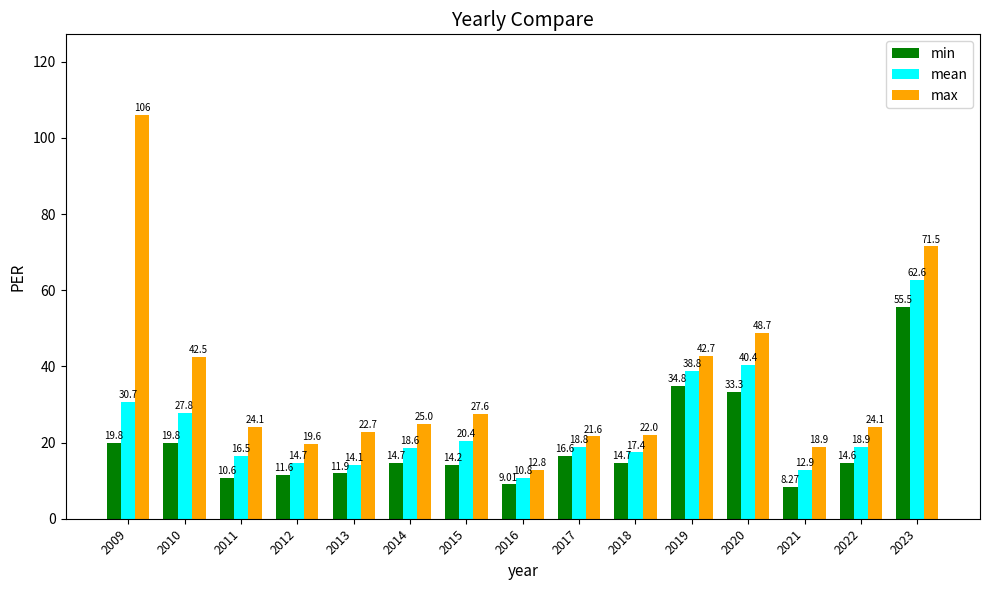

How many data points in min are above 14?

10